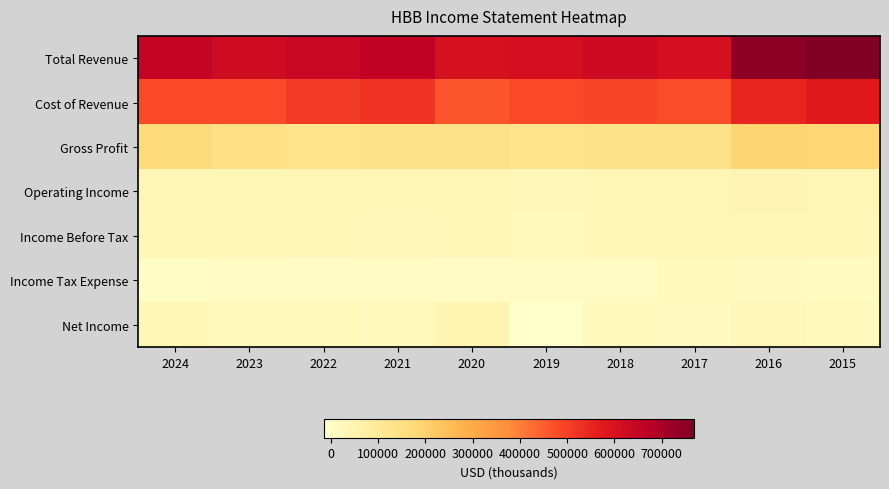

Which series has the largest total across all categories?

Total Revenue